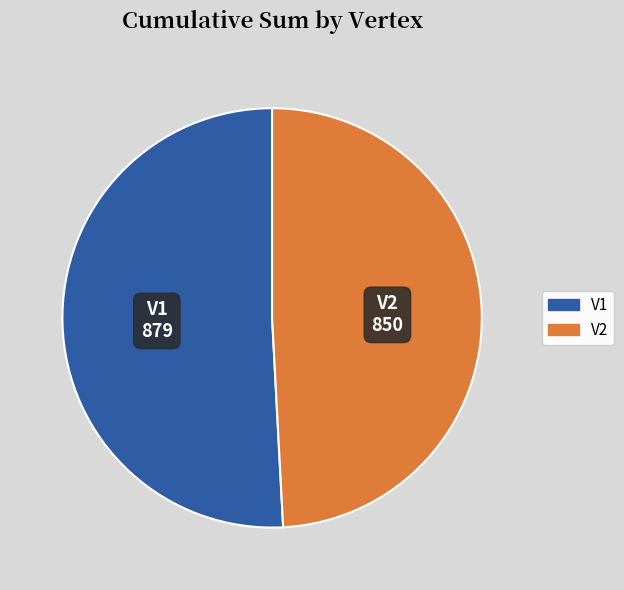

Which category has the biggest portion of the pie?

V1